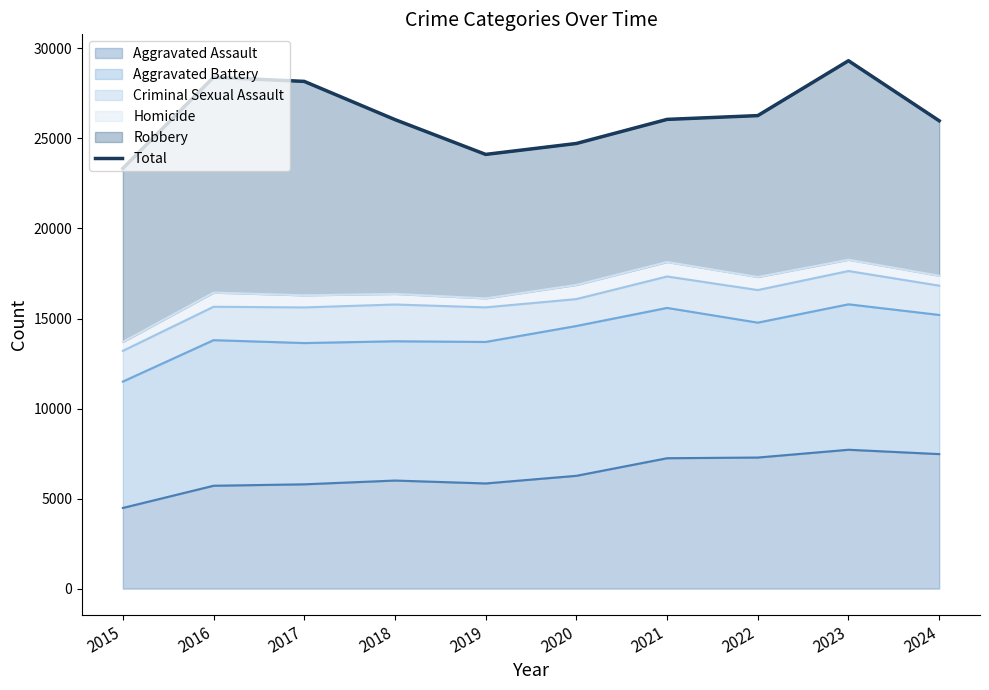

Count the number of categories in the chart.

10